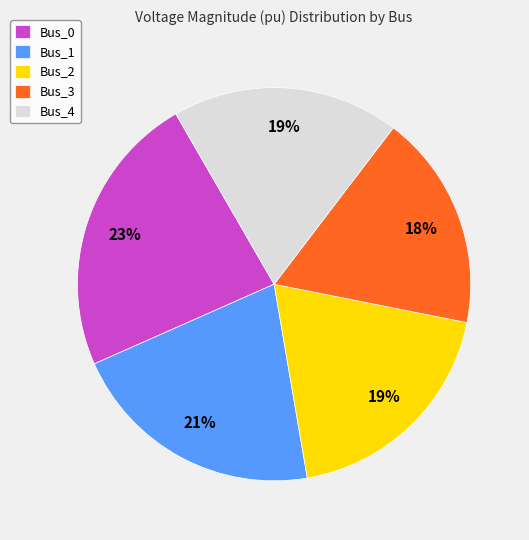

Does Bus_2 account for over 50% of the chart?

No